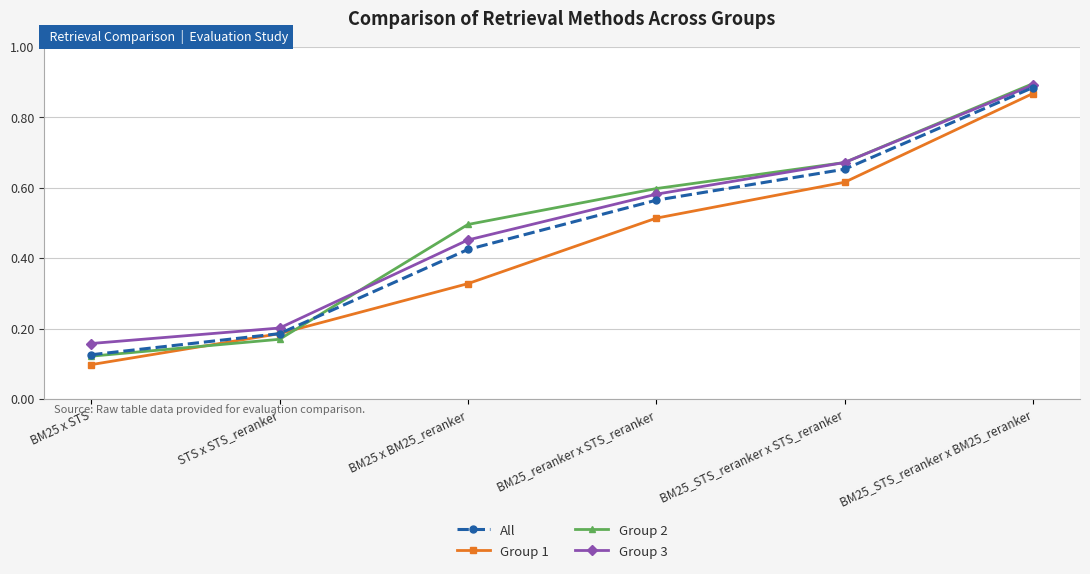

List the labels in order of All value, largest first.

BM25_STS_reranker x BM25_reranker, BM25_STS_reranker x STS_reranker, BM25_reranker x STS_reranker, BM25 x BM25_reranker, STS x STS_reranker, BM25 x STS